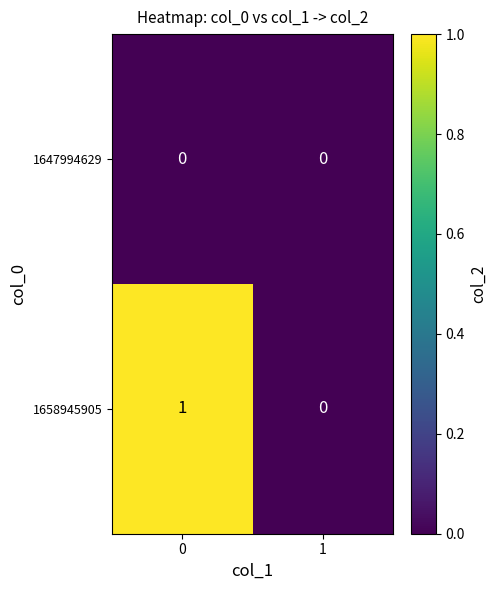

What is the greatest value displayed?

1